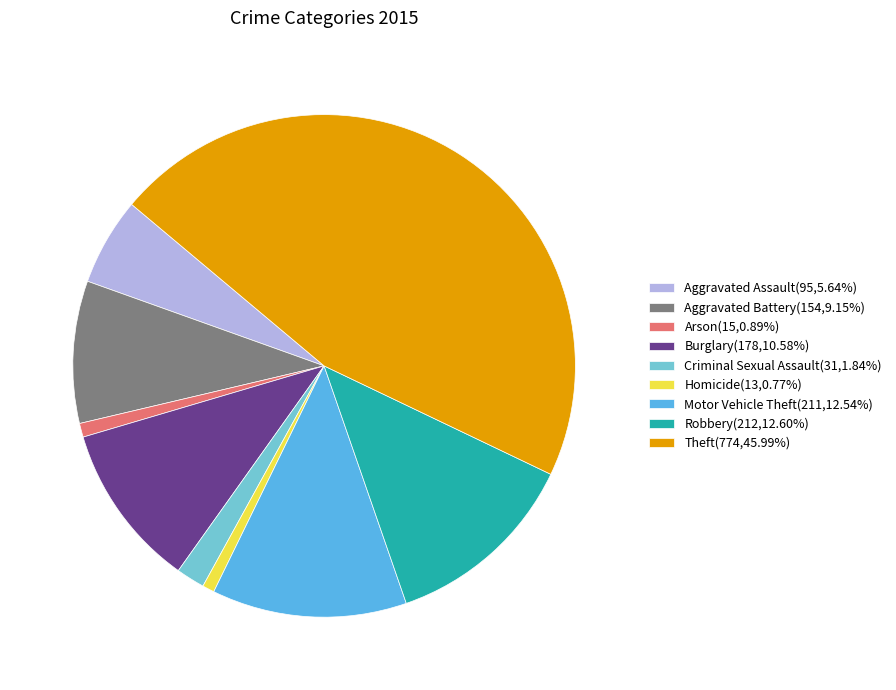

Approximately how many times larger is the value at Burglary compared to Motor Vehicle Theft?

0.8